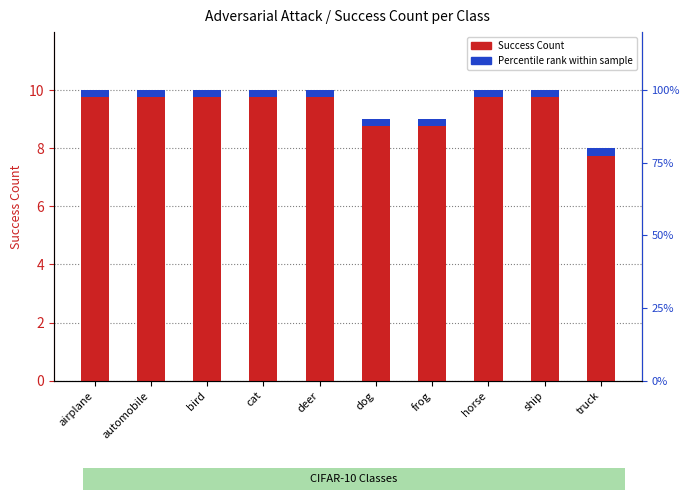

Reading left to right, transcribe all the data shown in this chart.

Success Count: airplane=10.0	automobile=10.0	bird=10.0	cat=10.0	deer=10.0	dog=9.0	frog=9.0	horse=10.0	ship=10.0	truck=8.0
Percentile rank within sample: airplane=0.2	automobile=0.2	bird=0.2	cat=0.2	deer=0.2	dog=0.2	frog=0.2	horse=0.2	ship=0.2	truck=0.2